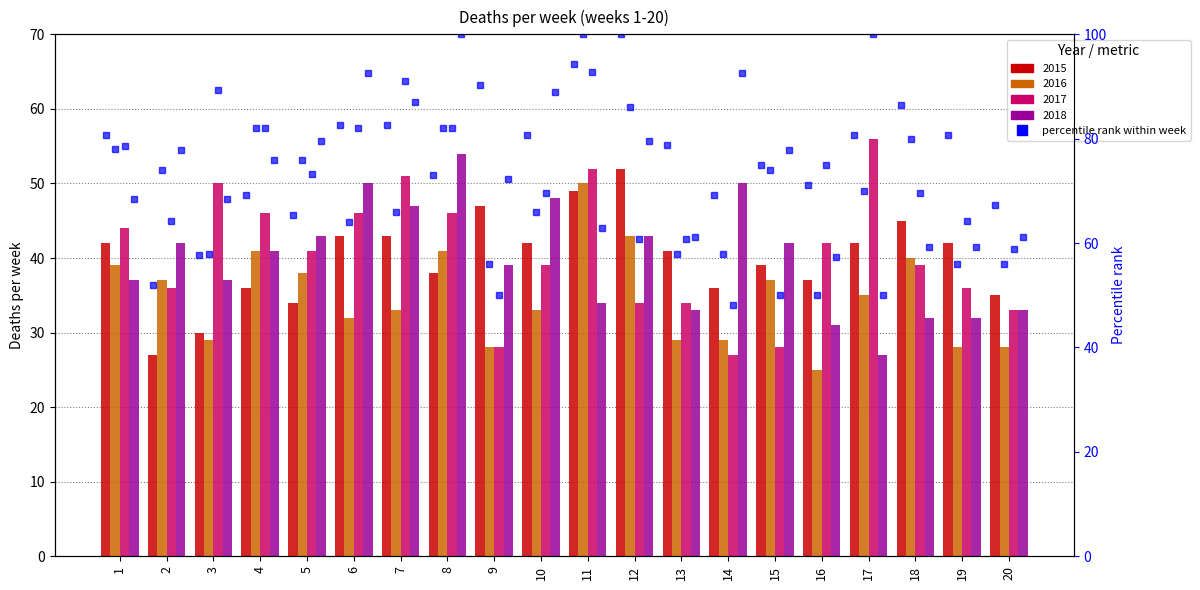

At how many categories does at least one series exceed 98?

4